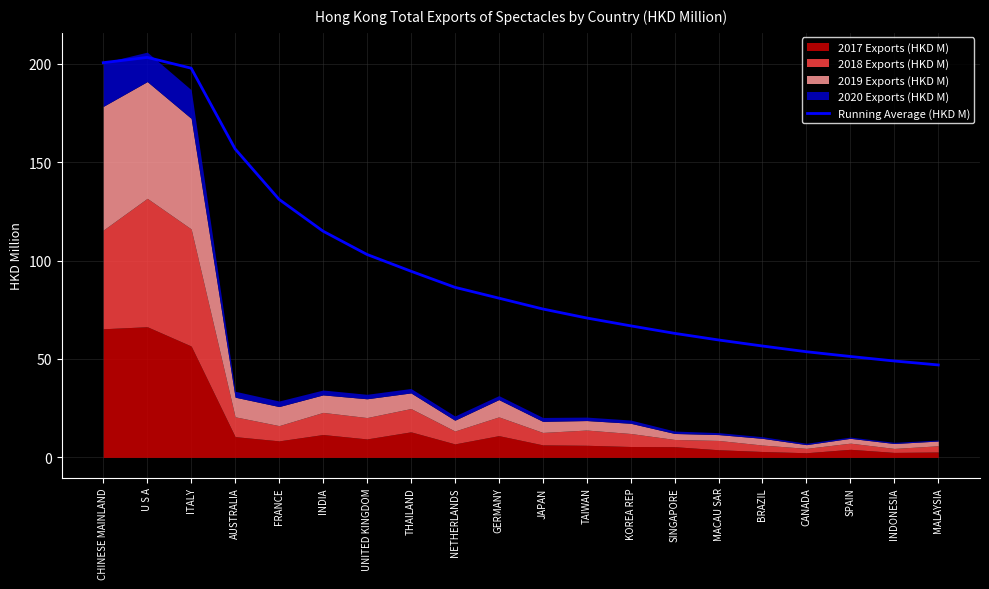

What is the difference between the maximum and minimum values?

156.3